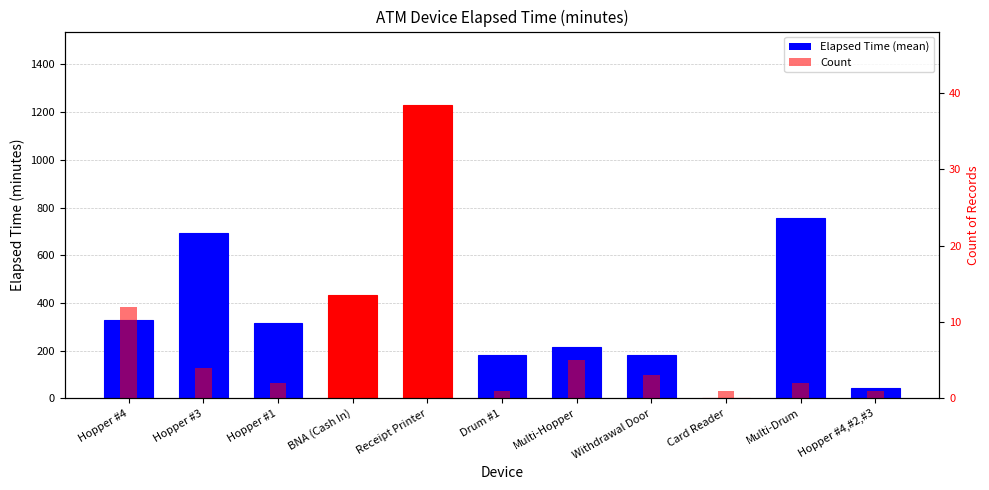

How many data points are above 2?

5